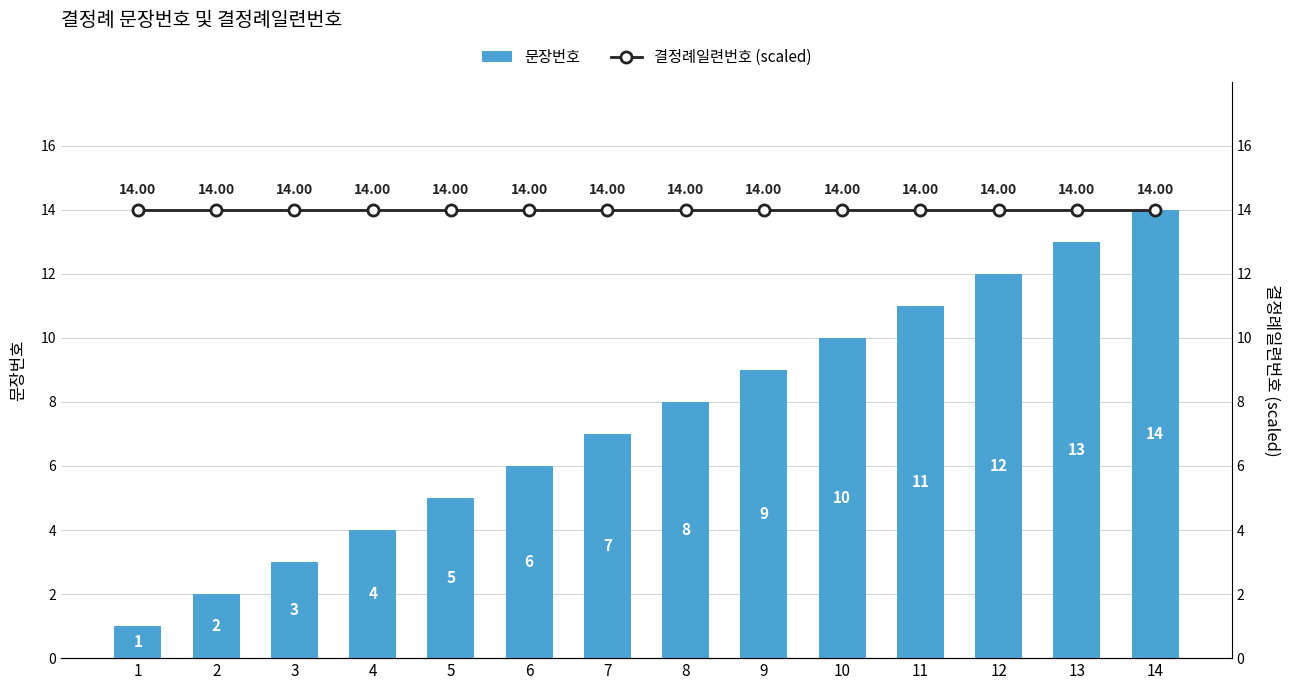

Which series has the largest total across all categories?

결정례일련번호 (scaled)